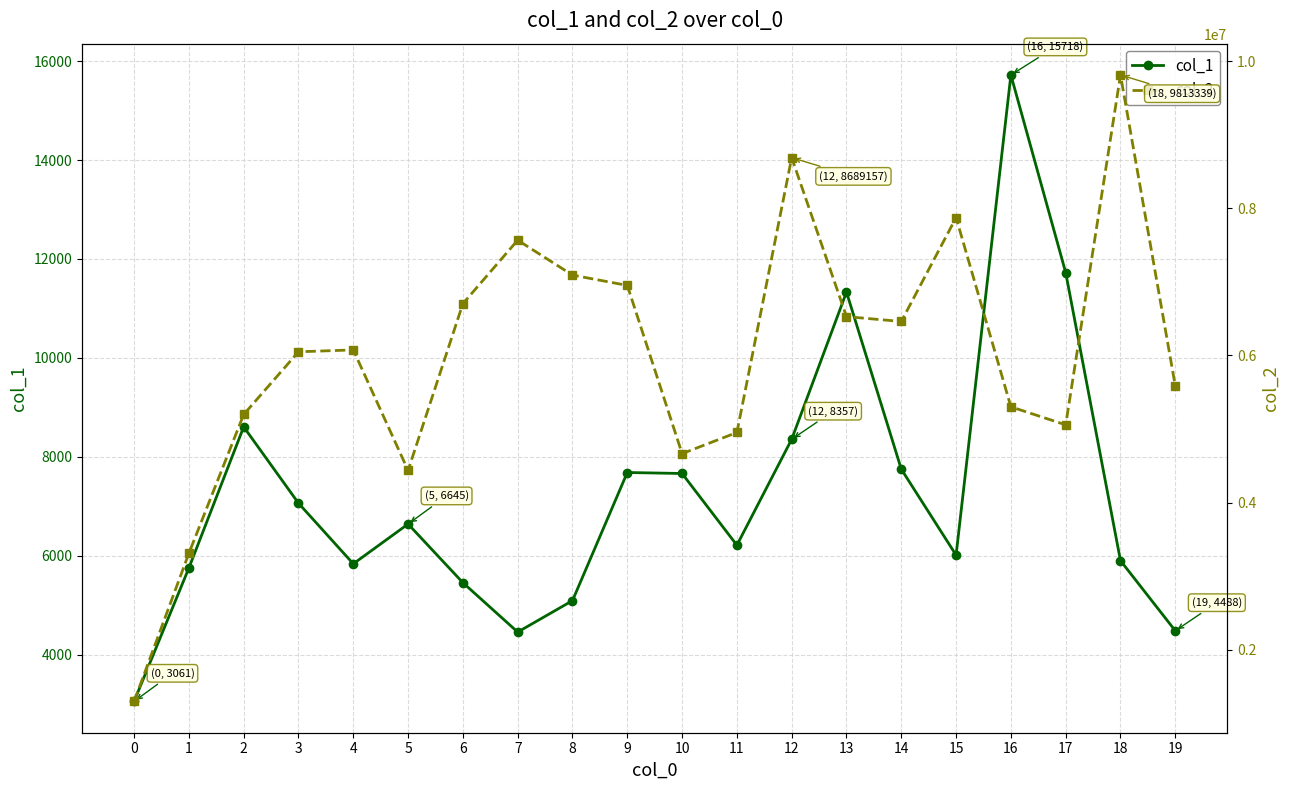

What is the difference between the maximum and minimum values in the col_1 series?

12657